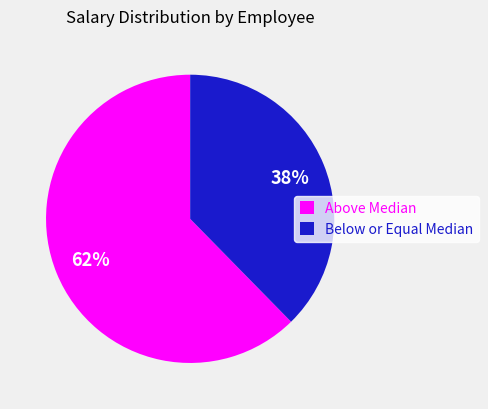

What is the smallest slice in the pie chart?

Below or Equal Median